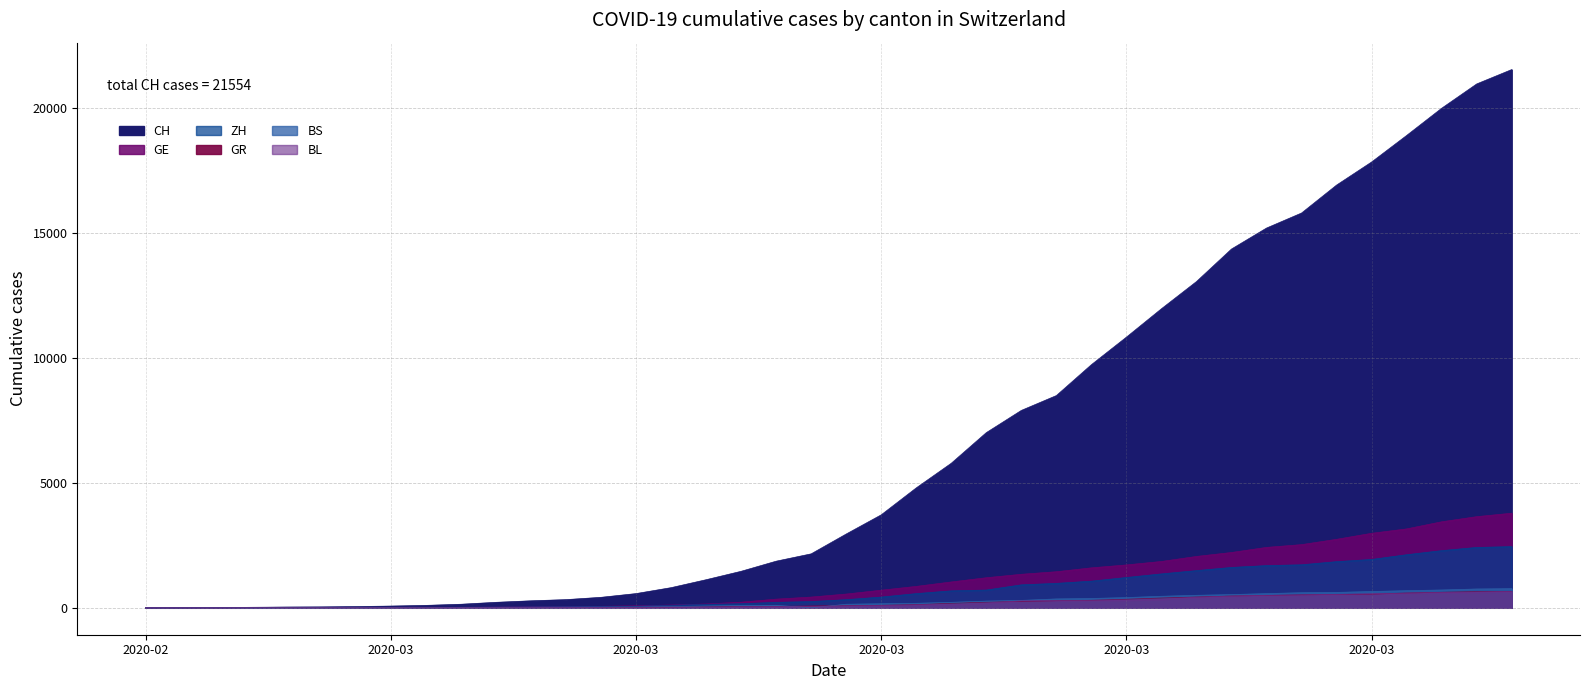

What is the label of the 20th point from the right?

2020-03-16